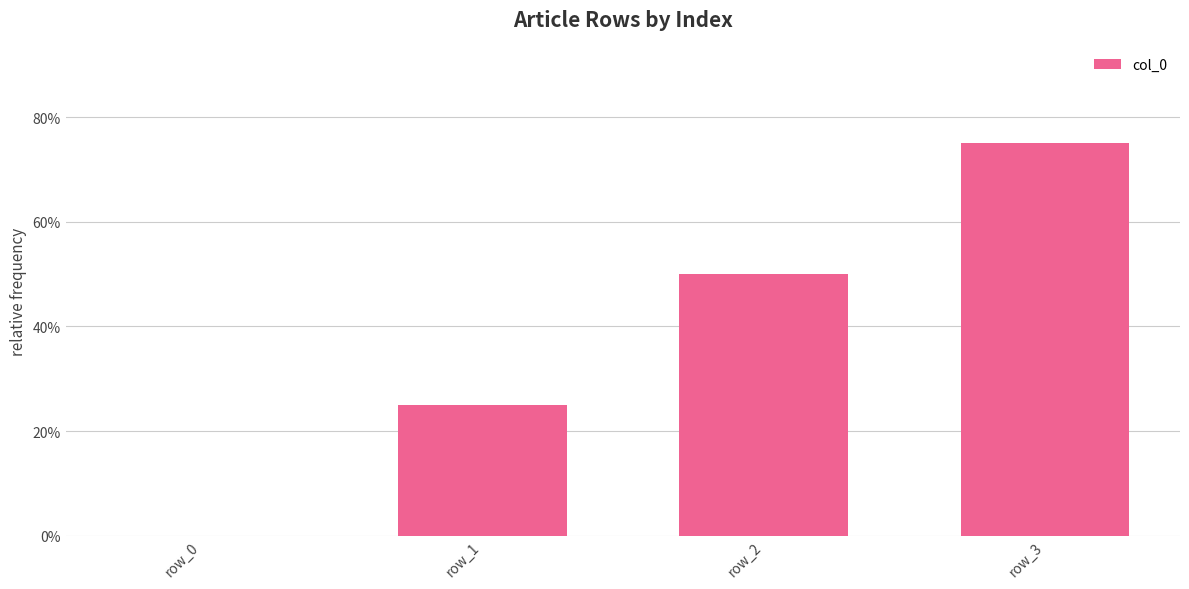

List the labels in order of value, largest first.

row_3, row_2, row_1, row_0